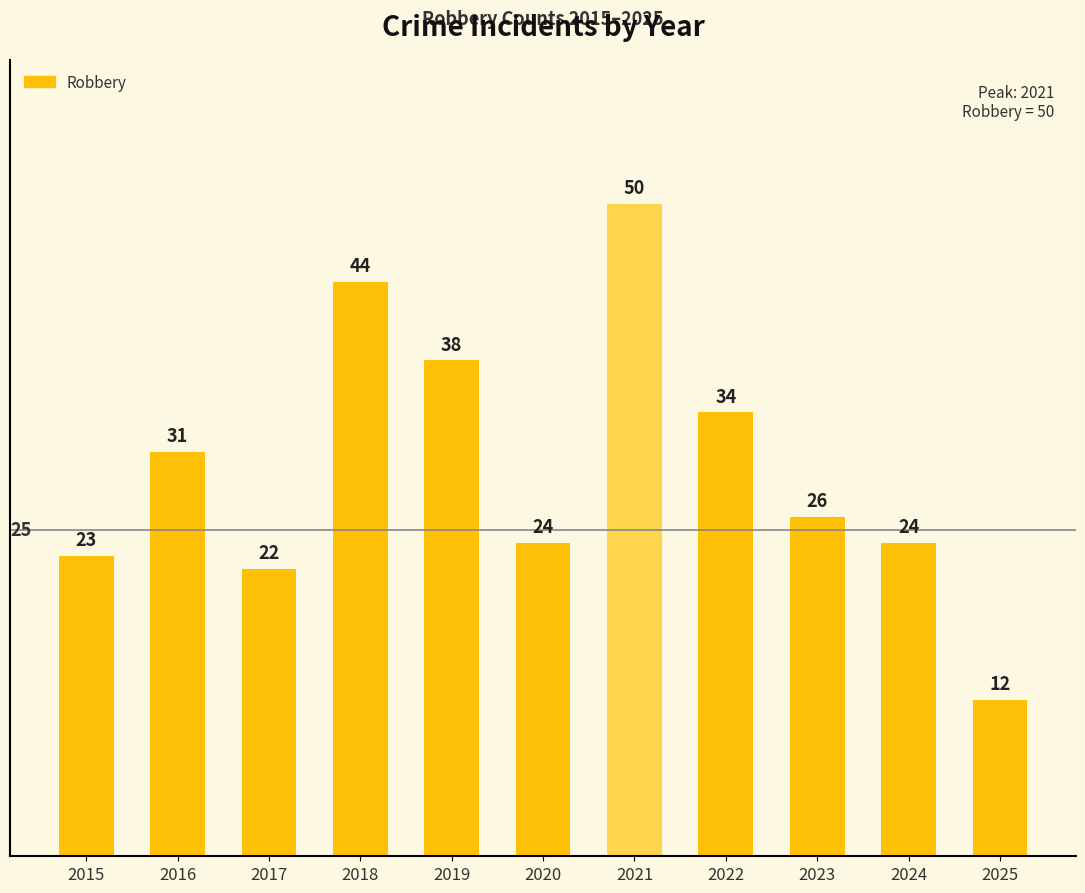

How many series are shown in this chart?

1